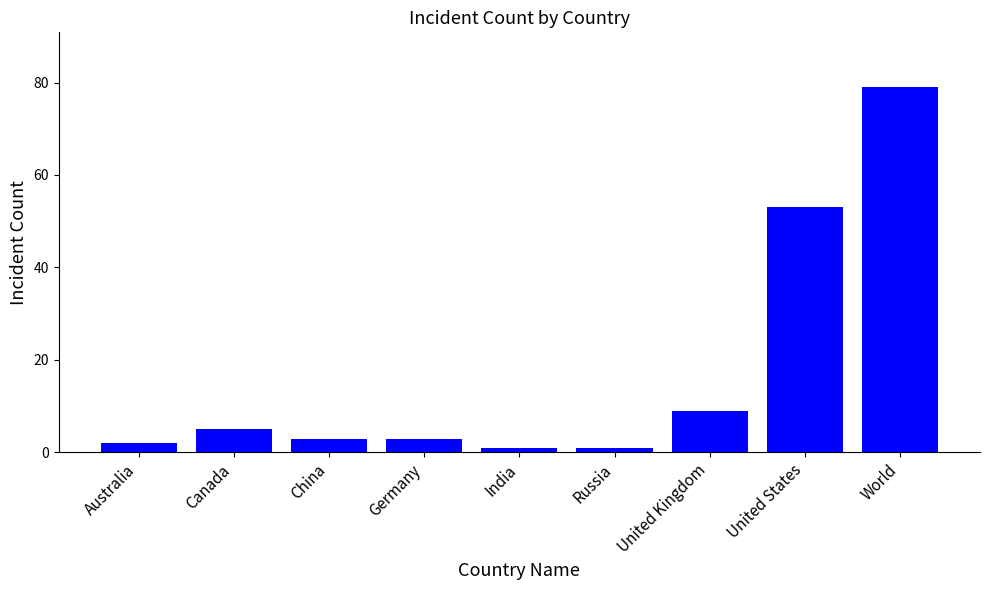

What is the label of the 9th bar from the right?

Australia